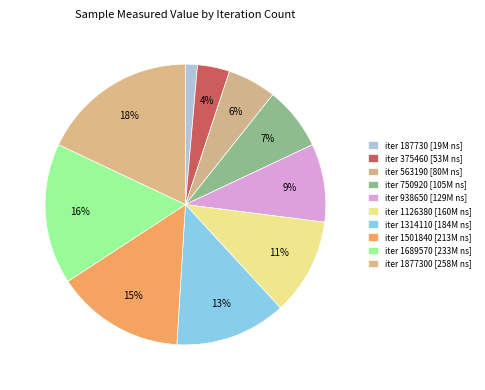

What is the largest slice in the pie chart?

iter 1877300 [258M ns]